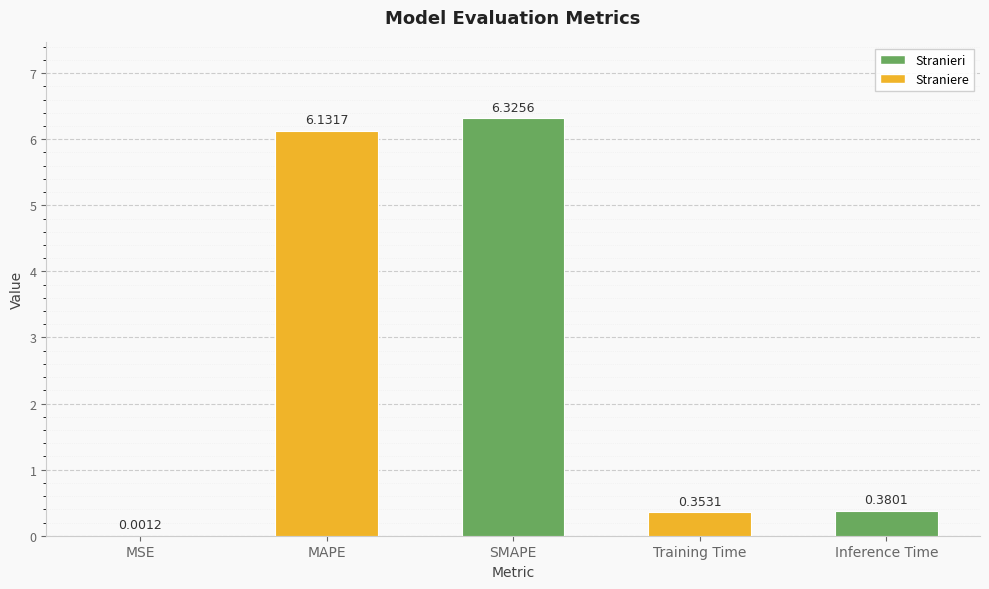

Where is the data nearest to the value 3?

Inference Time